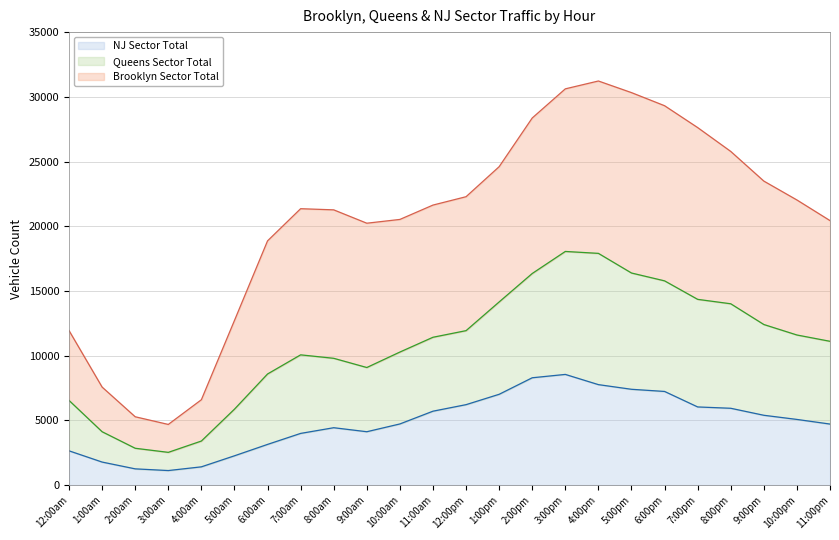

True or false: Queens Sector Total has a value of 3298 at 10:00am.

False